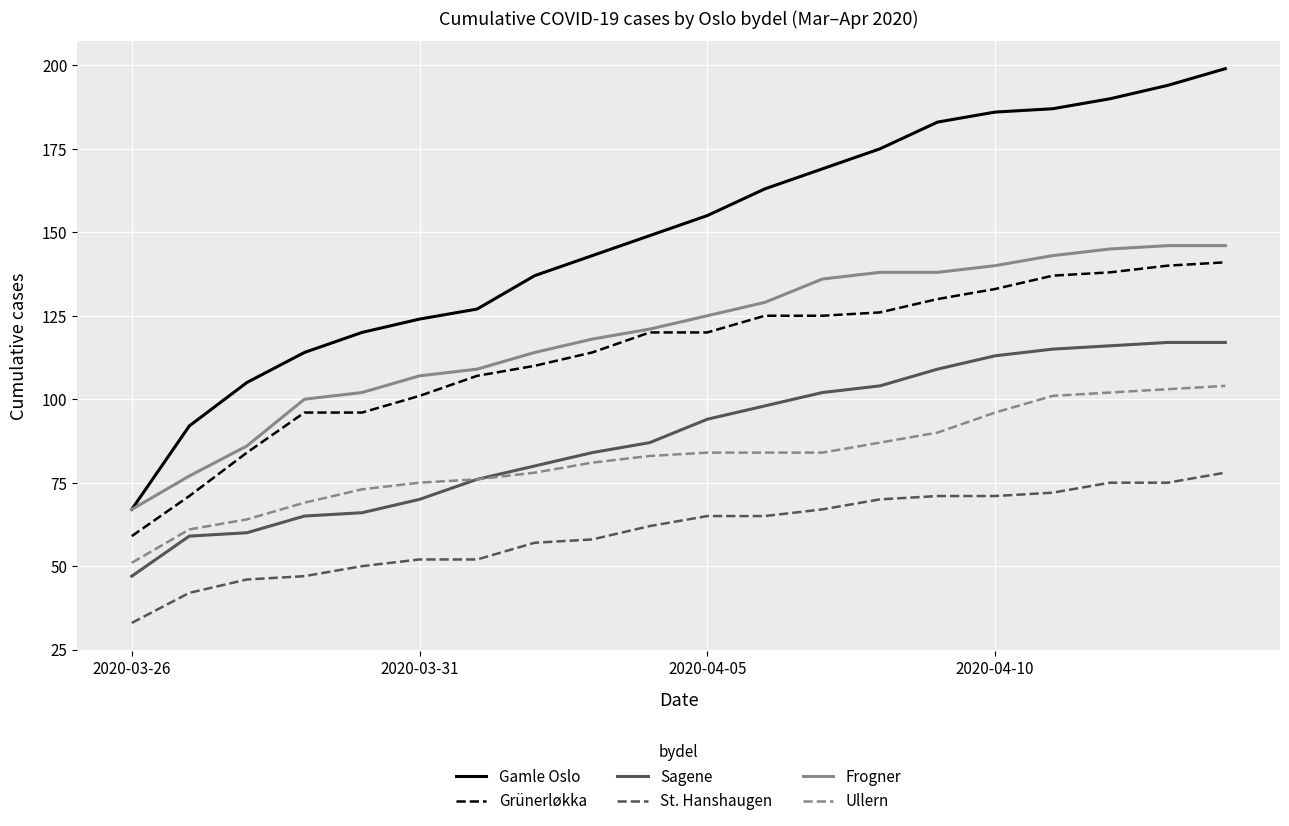

What are all the series names shown in the legend?

Gamle Oslo, Grünerløkka, Sagene, St. Hanshaugen, Frogner, Ullern